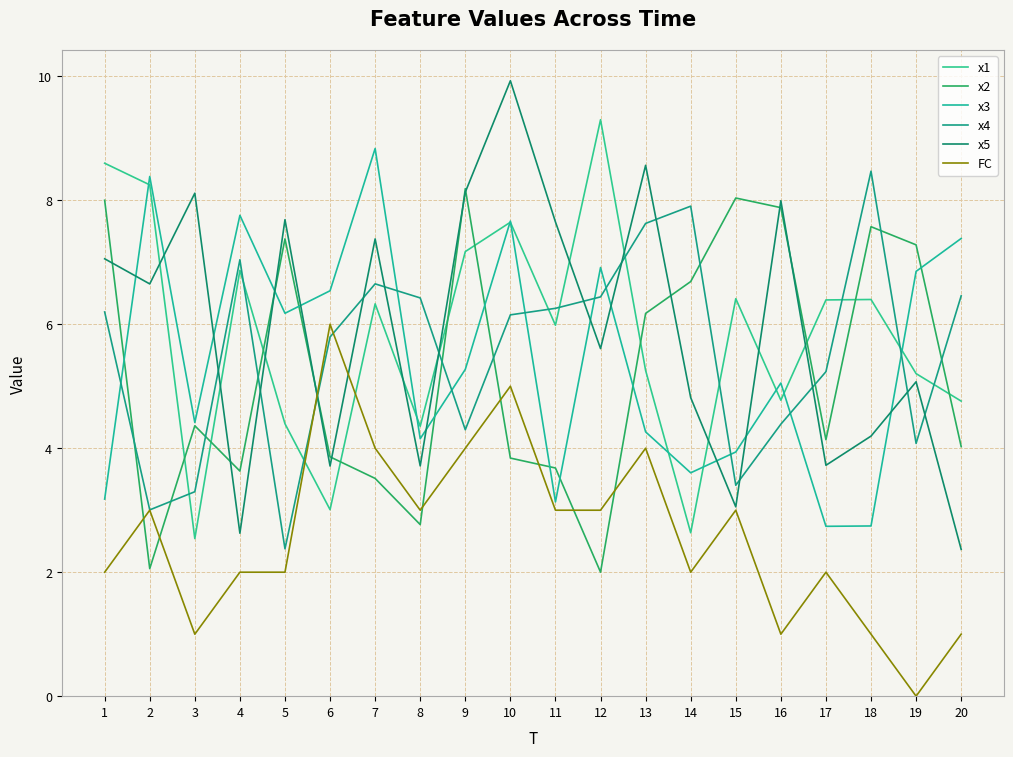

Does the chart have visible grid lines?

Yes